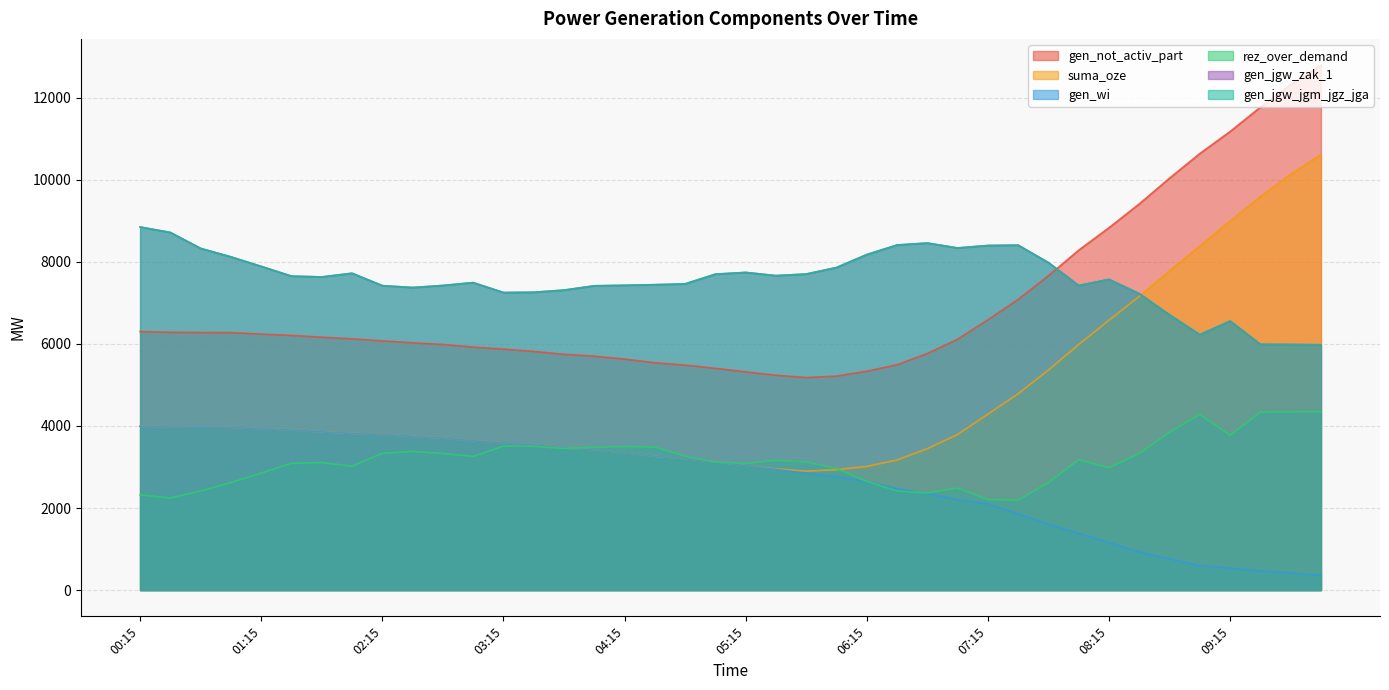

At which category does gen_jgw_zak_1 reach its first local peak?

02:00